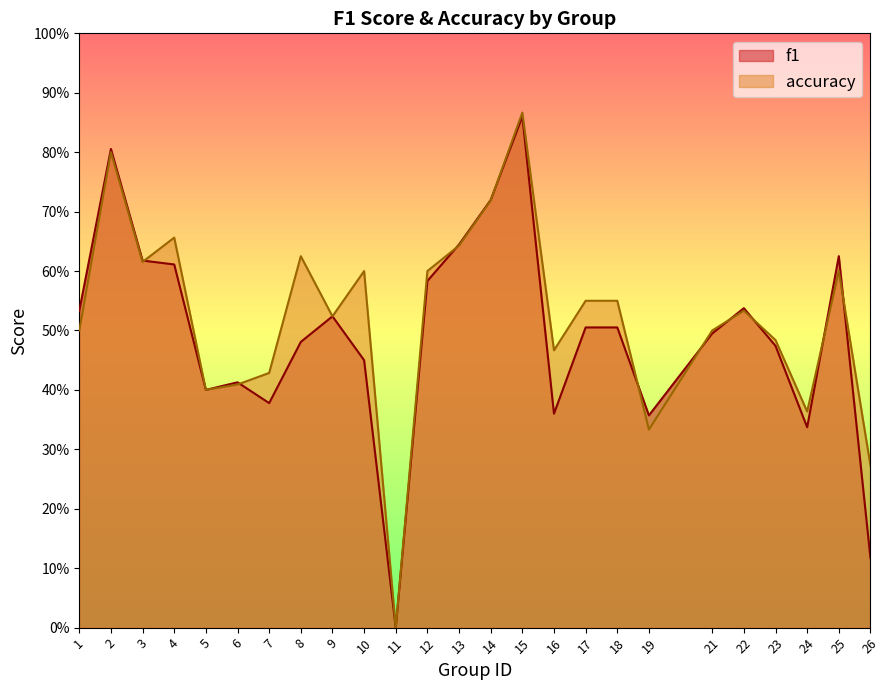

At which category does accuracy reach its first local valley?

3